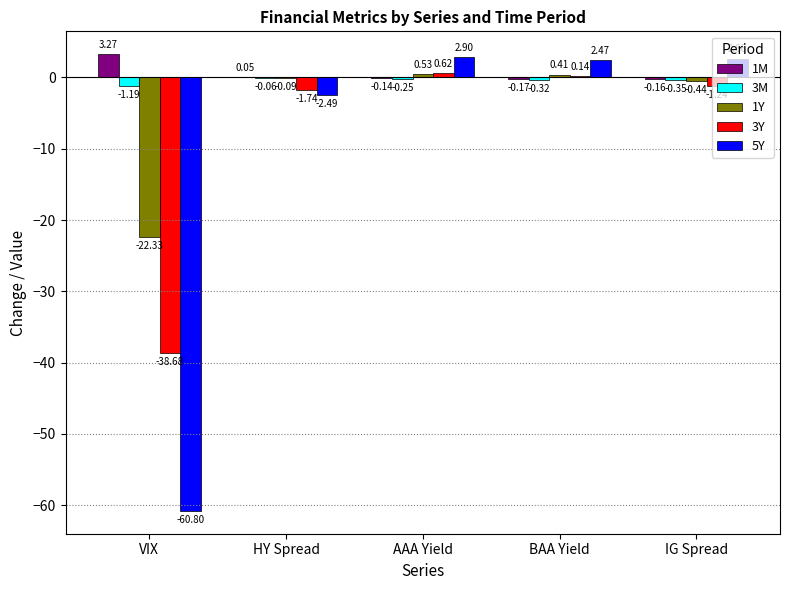

At which category is the sum across all series the highest?

AAA Yield